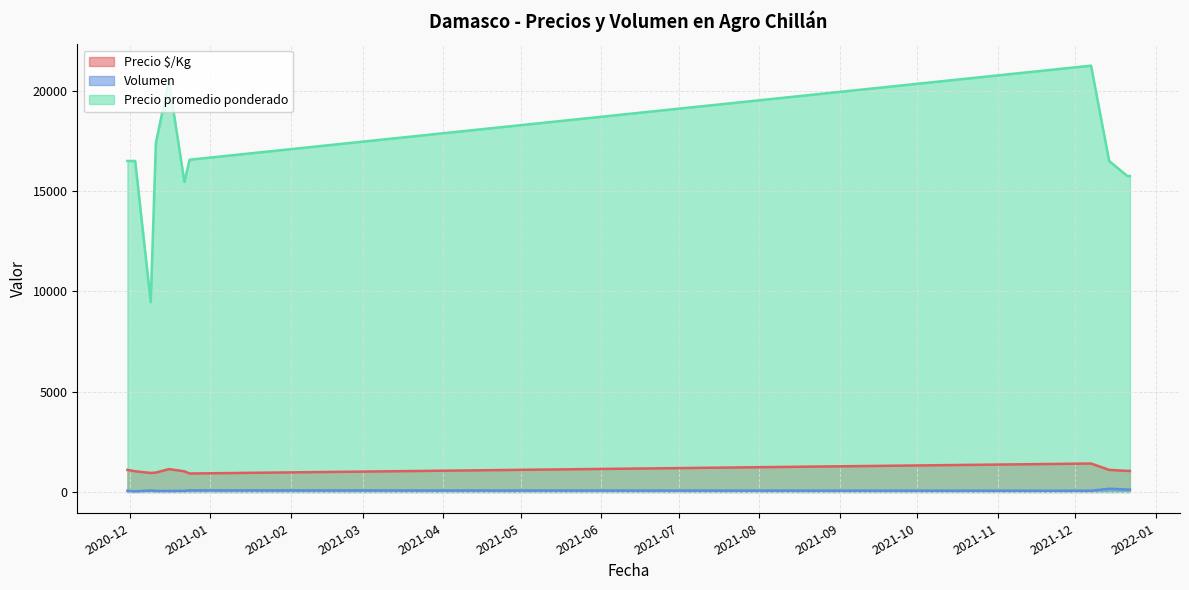

True or false: Volumen and Precio $/Kg cross at least once.

False